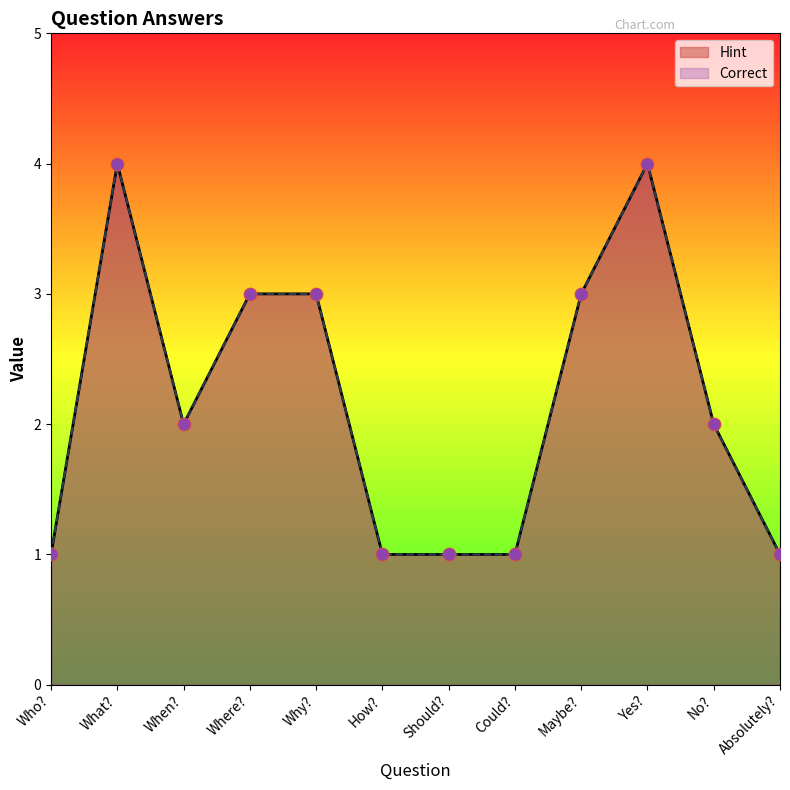

Between What? and Absolutely?, which is larger?

What?